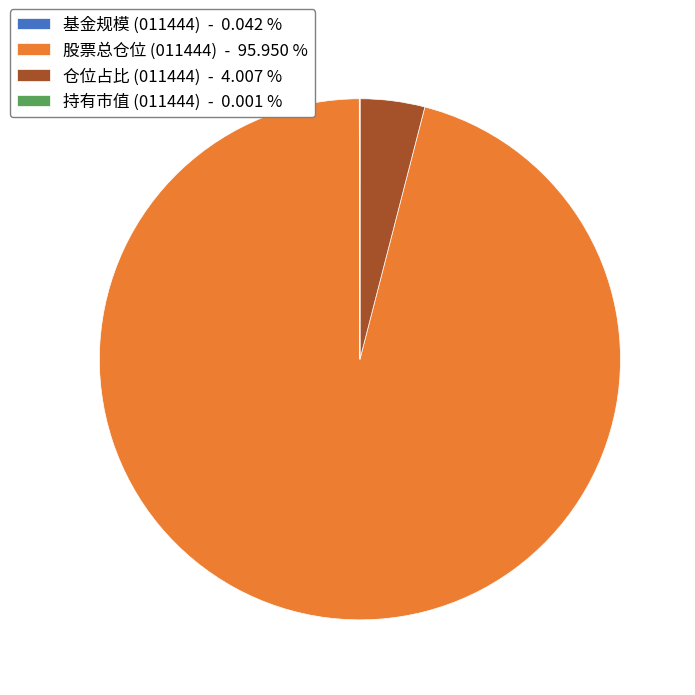

Is there a majority slice in this chart?

Yes